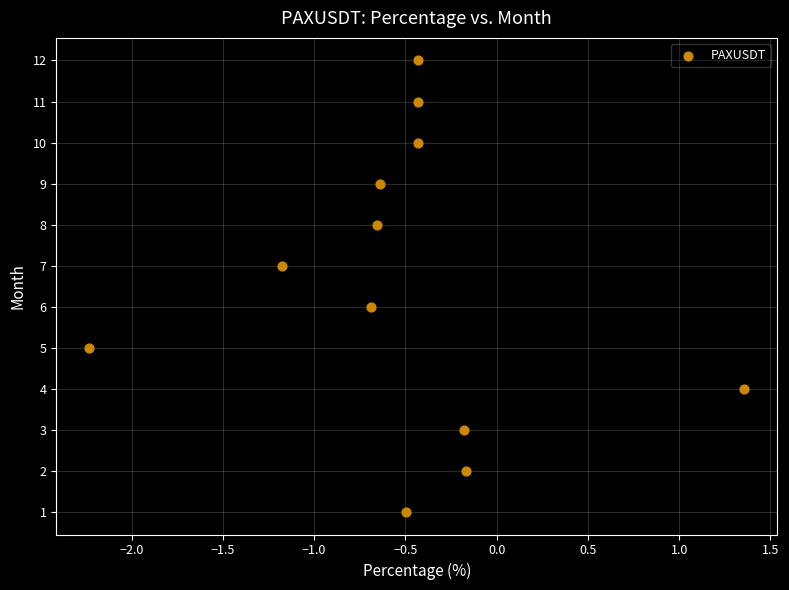

What is the range of Y values (max minus min)?

11